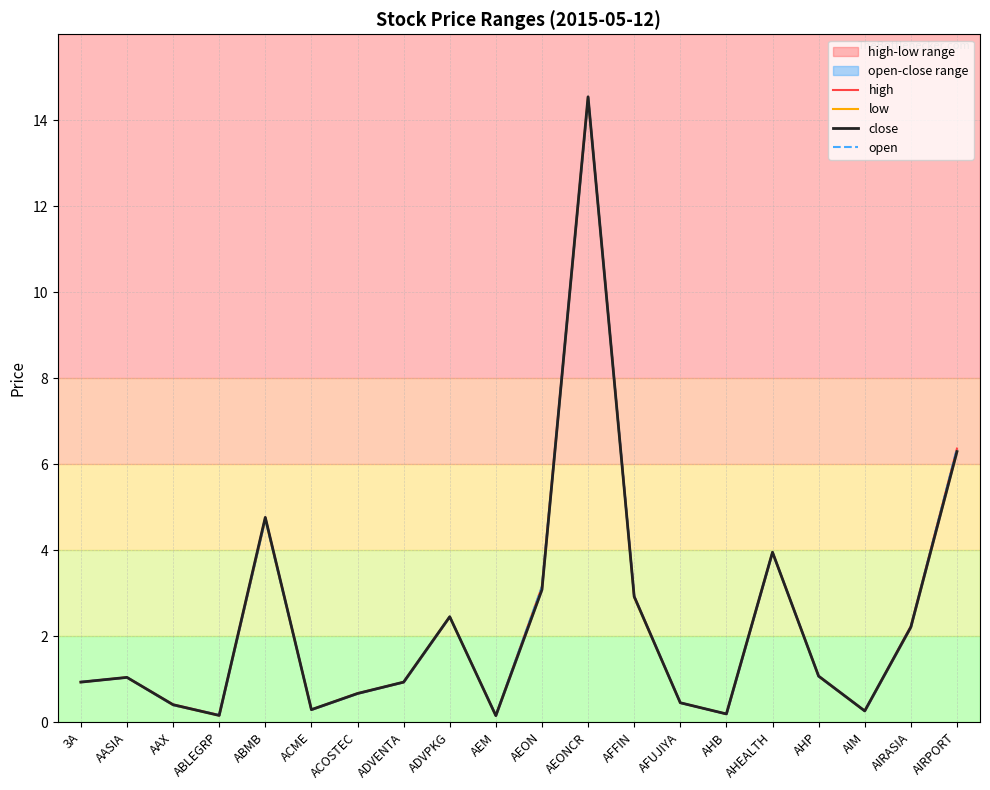

What is the average value of the open series?

2.3